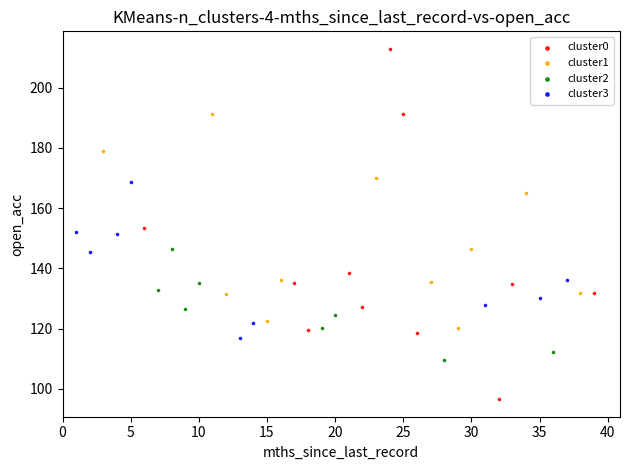

Which series has the widest spread of Y values?

cluster0